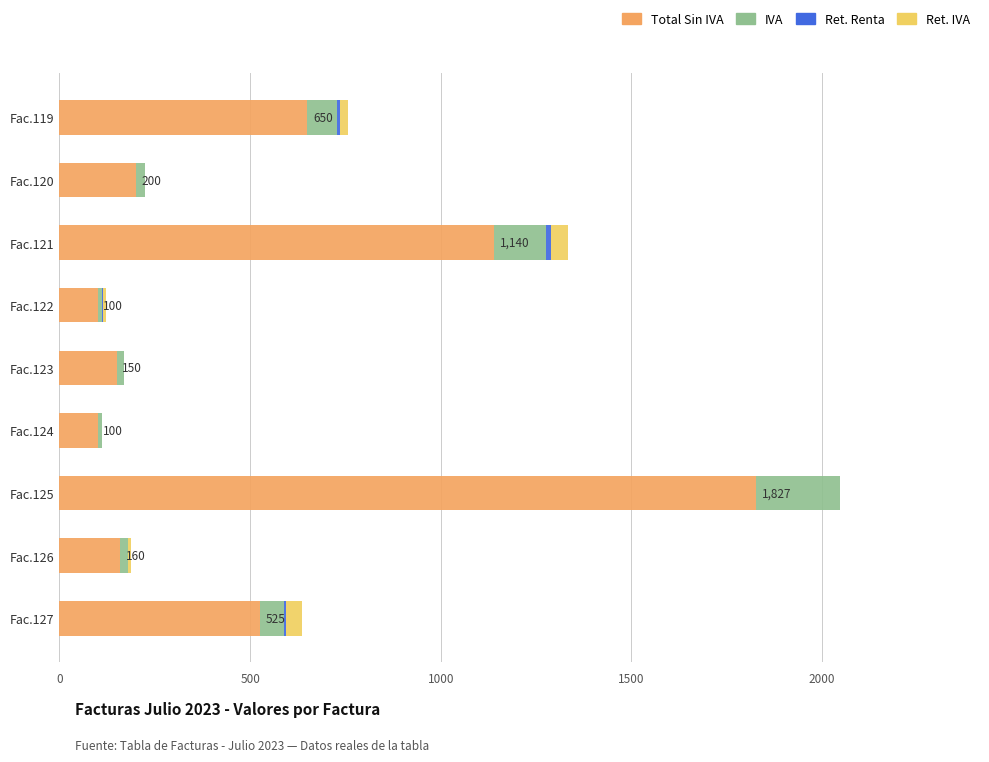

At which category is the sum across all series the highest?

Fac.125